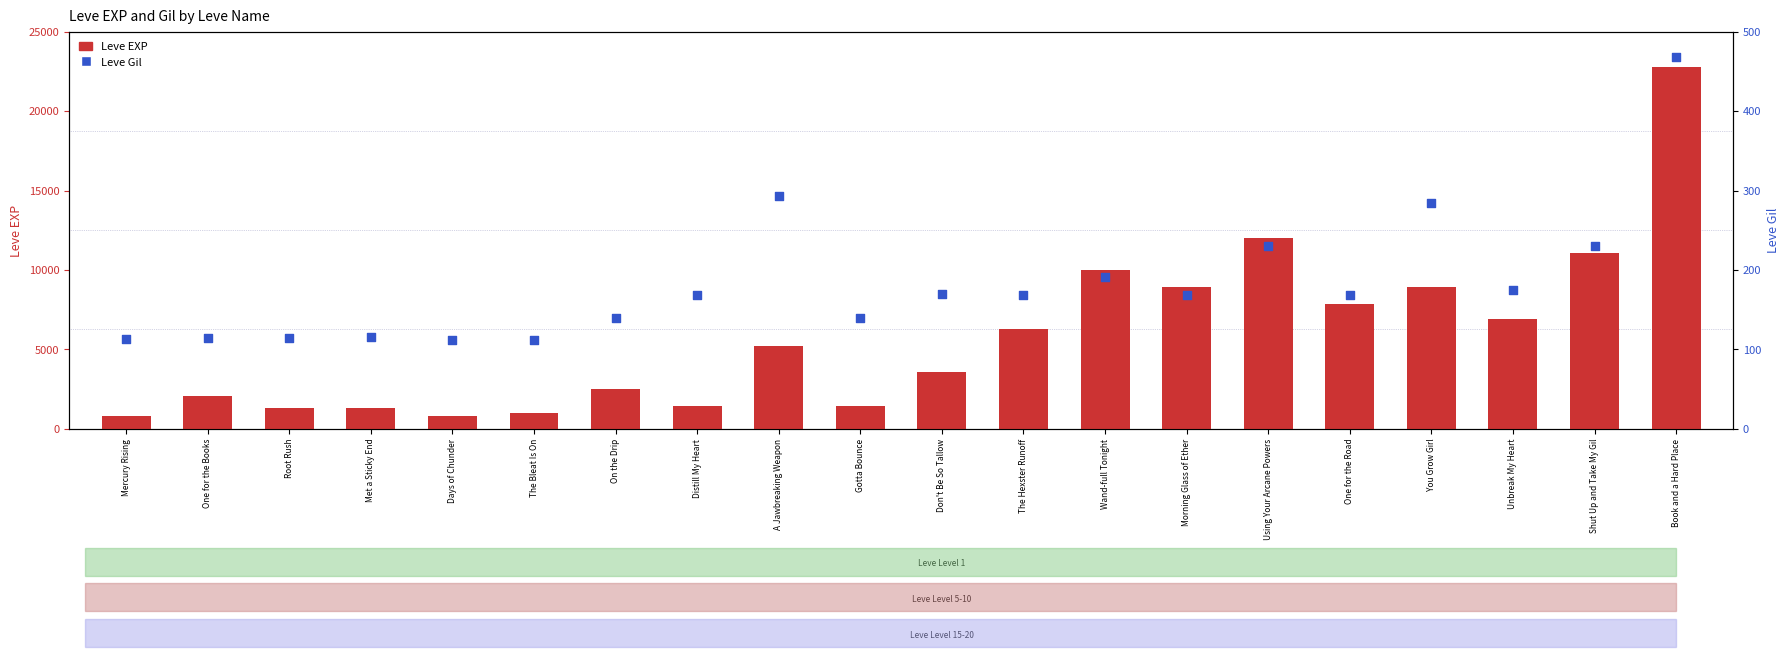

Is the value of Leve EXP at Morning Glass of Ether greater than the value of Leve Gil at You Grow Girl?

Yes